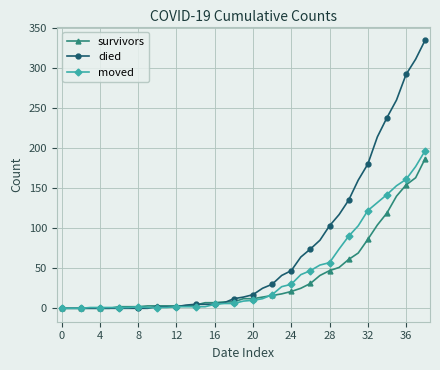

What is the maximum value for survivors?

187